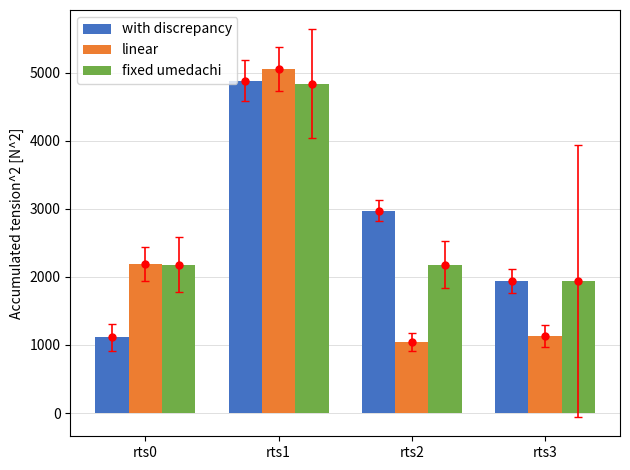

Reading left to right, what are all the values shown in this chart?

with discrepancy: 1111.8	4885.9	2975.0	1943.3
linear: 2186.6	5057.5	1042.4	1133.6
fixed umedachi: 2180.0	4837.5	2180.0	1943.3